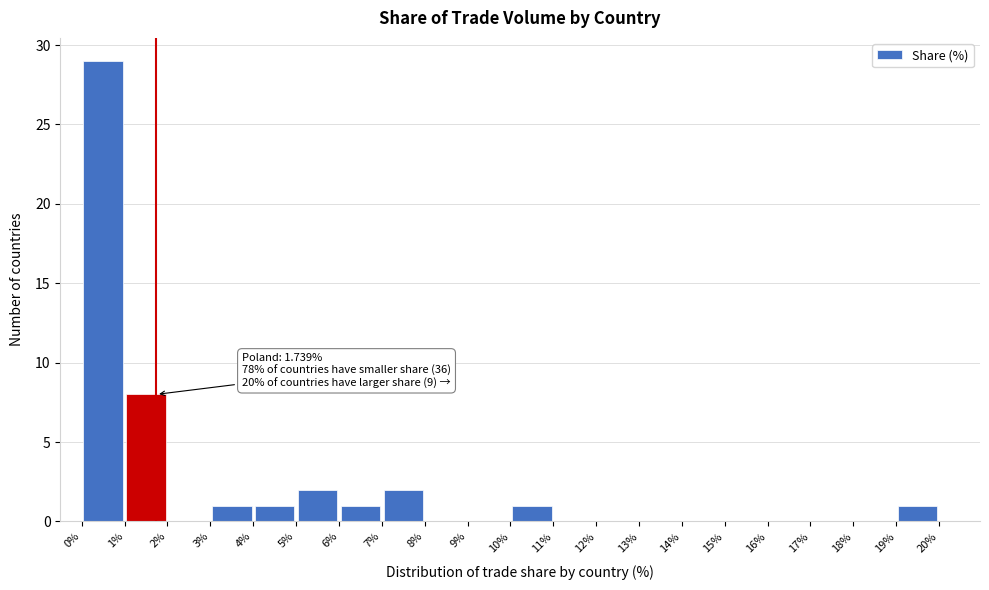

Which range on the x-axis has the tallest bar?

0% to 1%